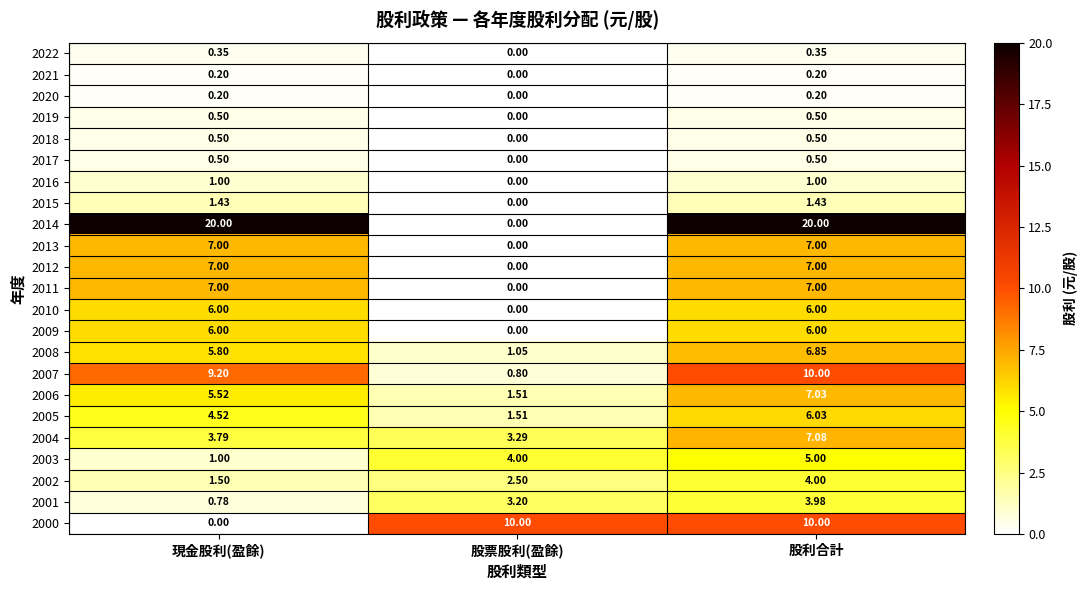

At which category is the sum across all series the highest?

股利合計